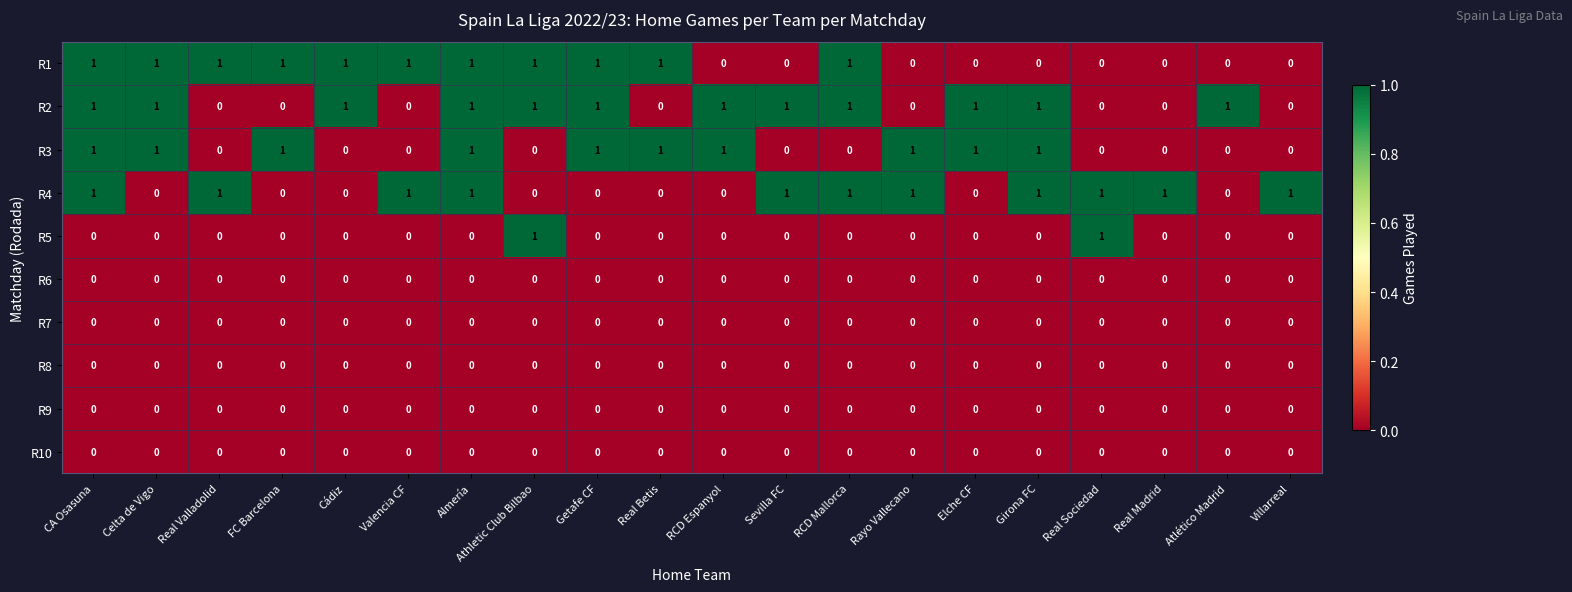

How many values in the R2 series are below 1?

8